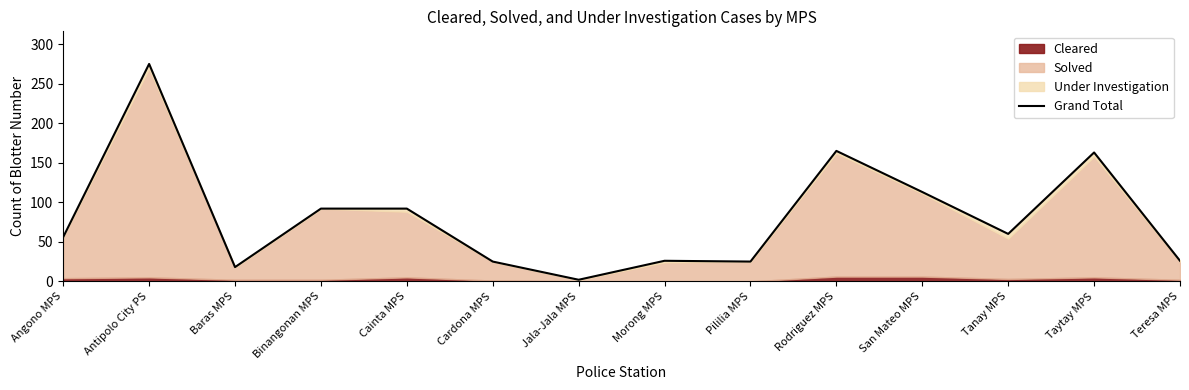

Reading left to right, transcribe all the data shown in this chart.

56	275	18	92	92	25	2	26	25	165	113	60	163	26